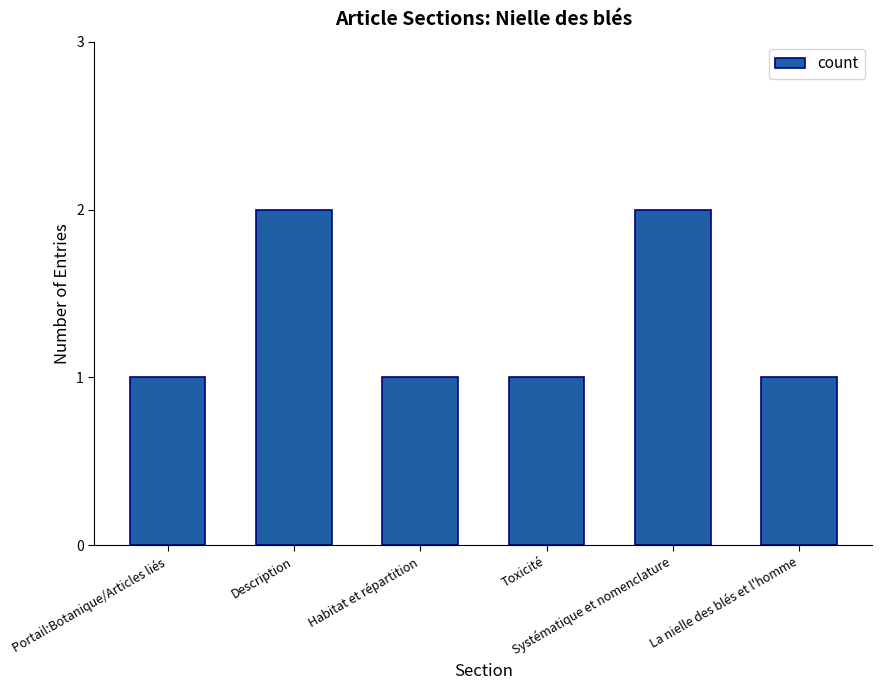

Approximately how many times larger is the value at Portail:Botanique/Articles liés compared to Toxicité?

1.0